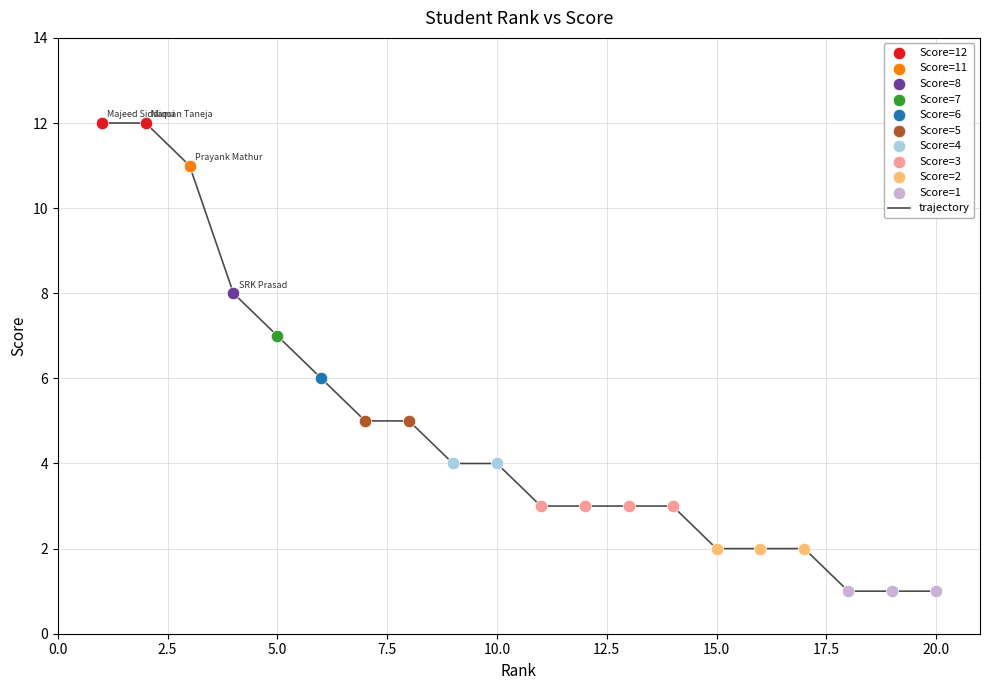

What is the greatest value displayed?

12